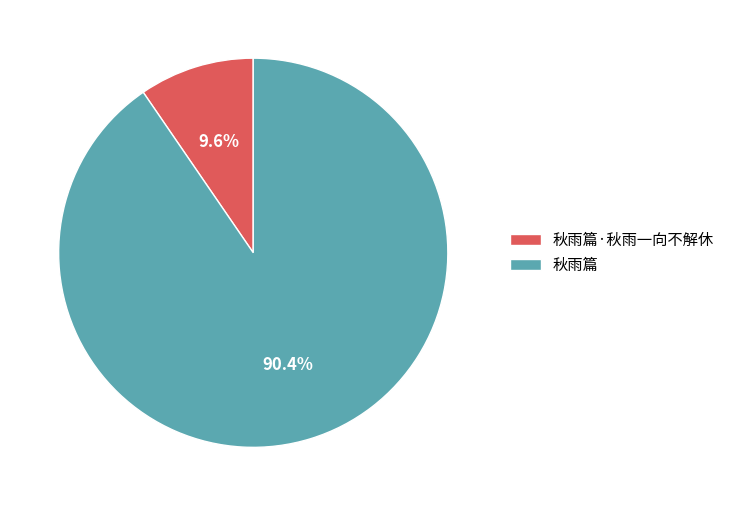

To the nearest percent, what is the combined percentage of 秋雨篇 and 秋雨篇·秋雨一向不解休?

100%